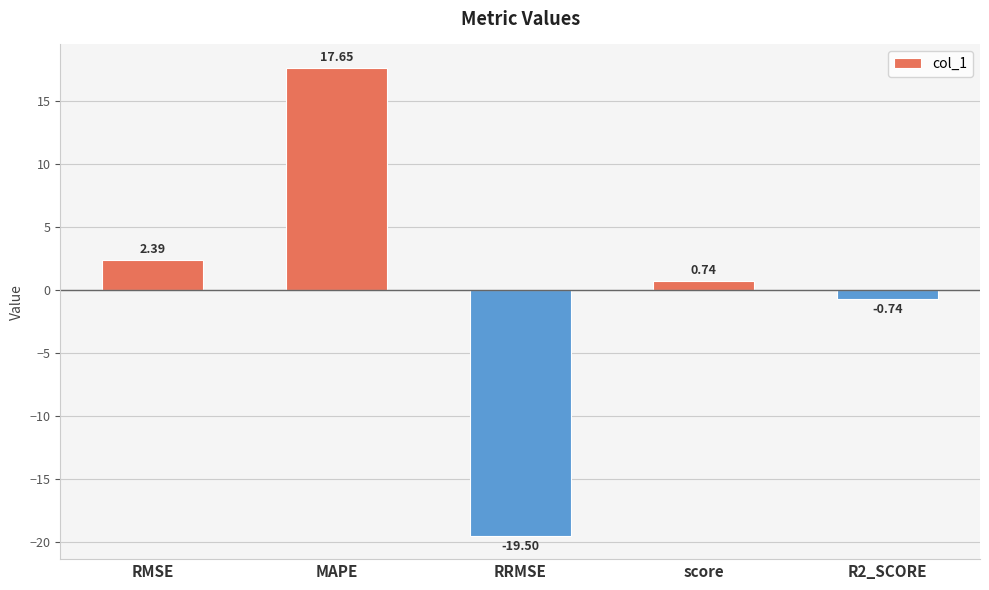

What is the label of the 4th bar from the right?

MAPE